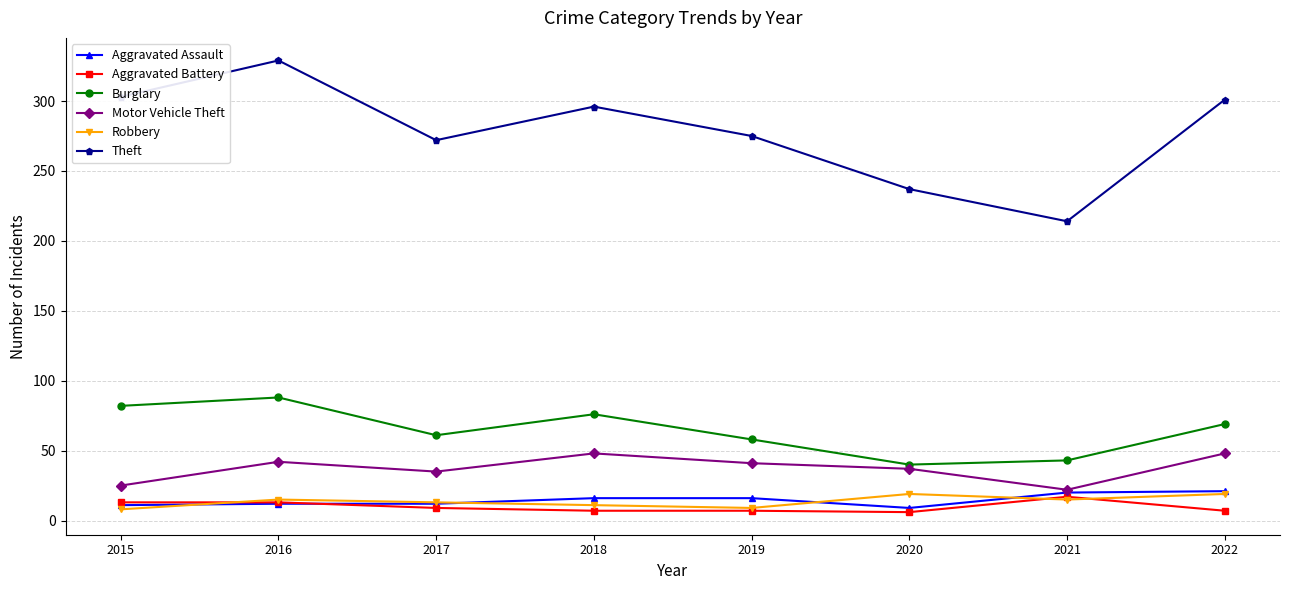

How many values in the Motor Vehicle Theft series are below 41?

4